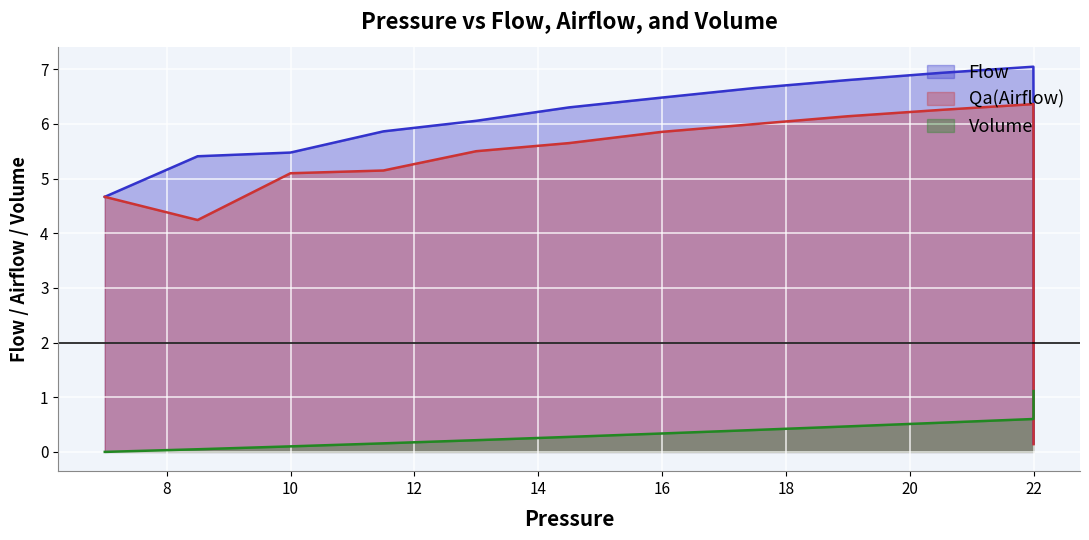

What is the minimum value for Qa(Airflow)?

0.1